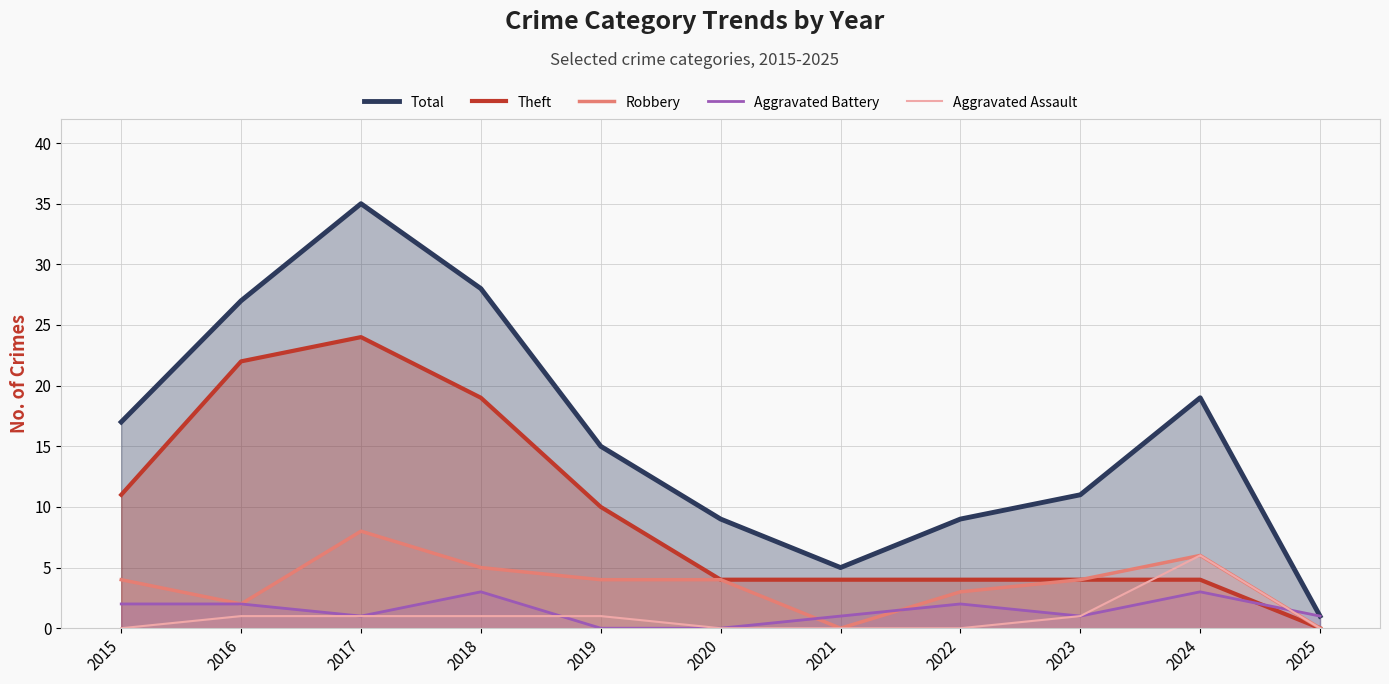

At which label is Total closest to 18?

2015